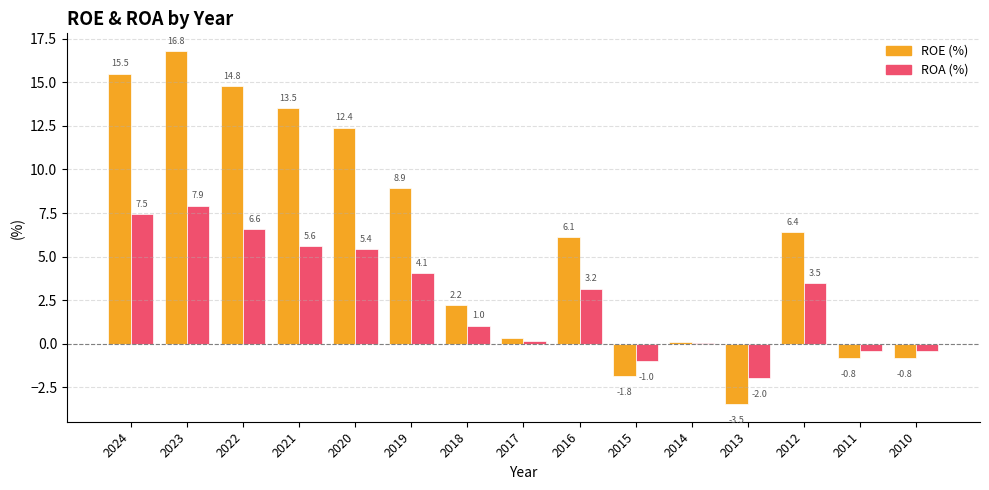

How many categories are shown in the chart?

15